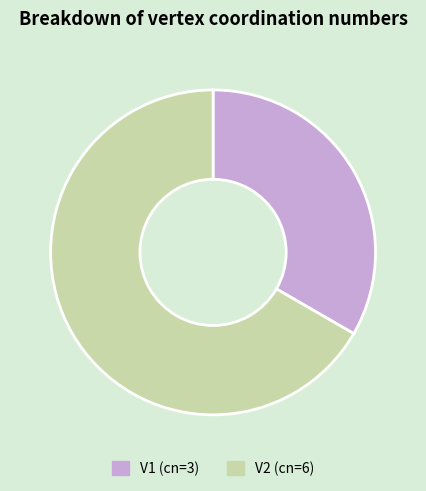

True or false: V1 accounts for 33% of the total.

True